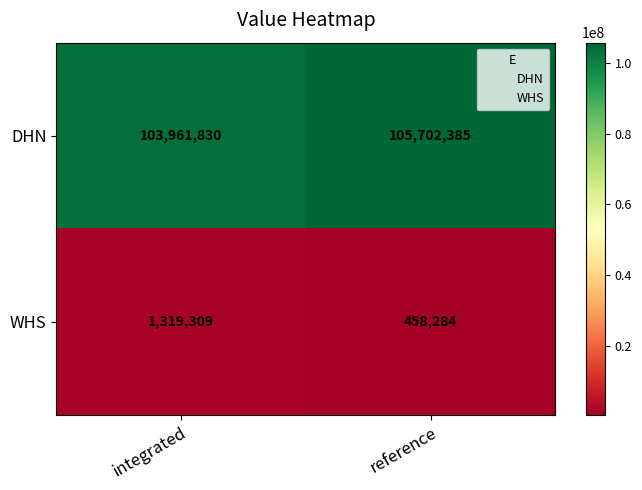

Which series has the widest spread of values?

DHN